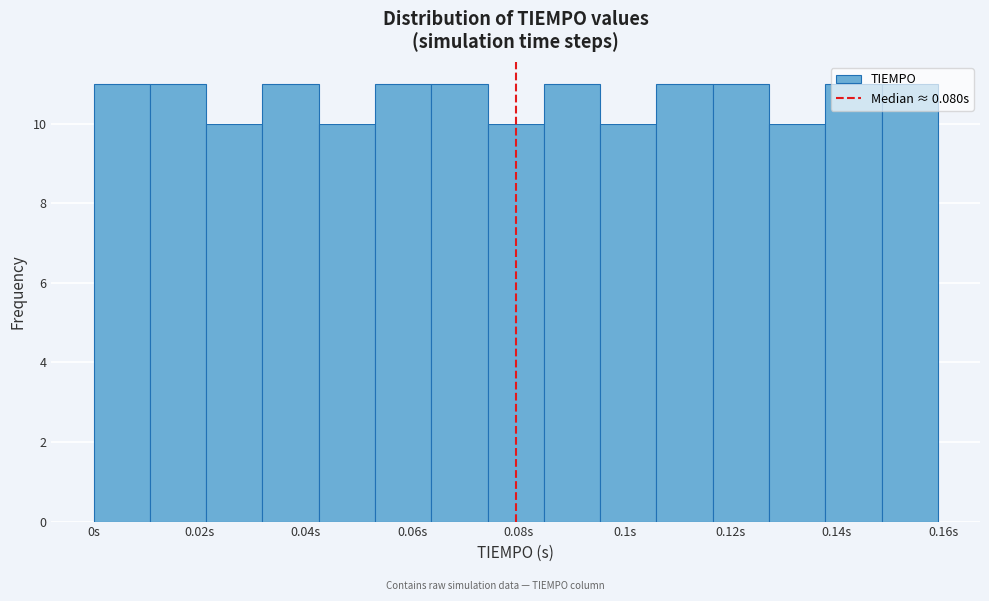

Reading left to right, transcribe this chart: for each bar, give the range it covers on the x-axis and its height. Neither the bar edges nor the heights are printed on the chart, so give them approximately, as read against the axes.

0.000 to 0.010: 11
0.010 to 0.022: 11
0.022 to 0.032: 10
0.032 to 0.042: 11
0.042 to 0.054: 10
0.054 to 0.064: 11
0.064 to 0.074: 11
0.074 to 0.084: 10
0.084 to 0.096: 11
0.096 to 0.106: 10
0.106 to 0.116: 11
0.116 to 0.128: 11
0.128 to 0.138: 10
0.138 to 0.148: 11
0.148 to 0.160: 11